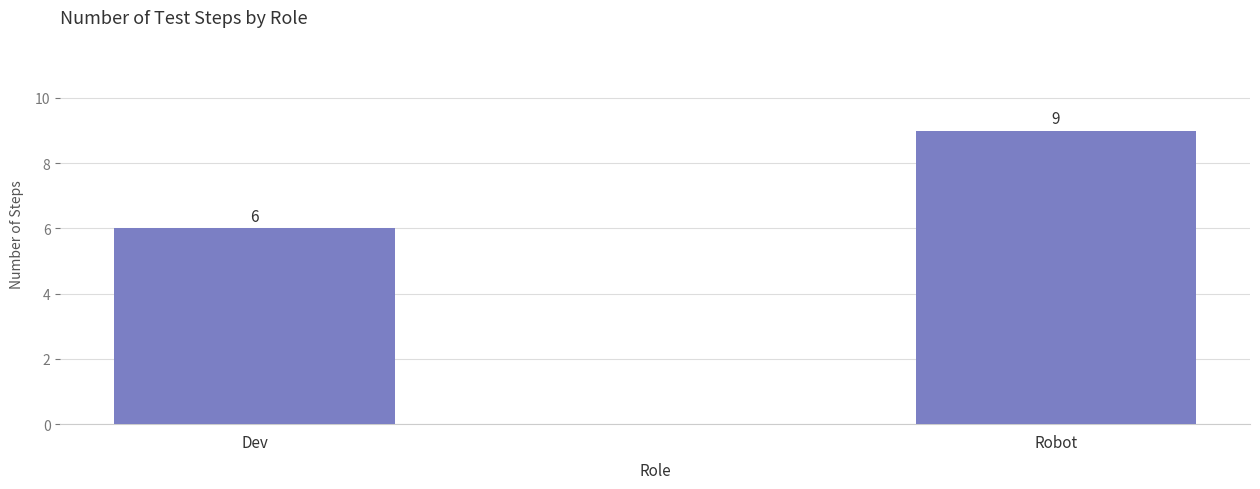

Count the number of categories in the chart.

2